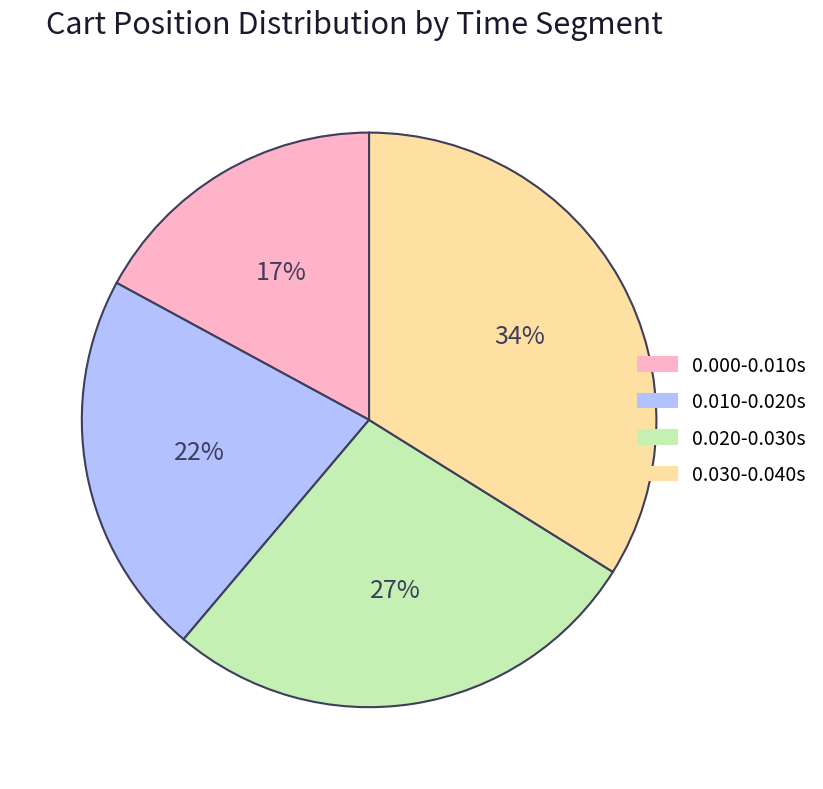

Is there any slice that represents more than half of the pie?

No